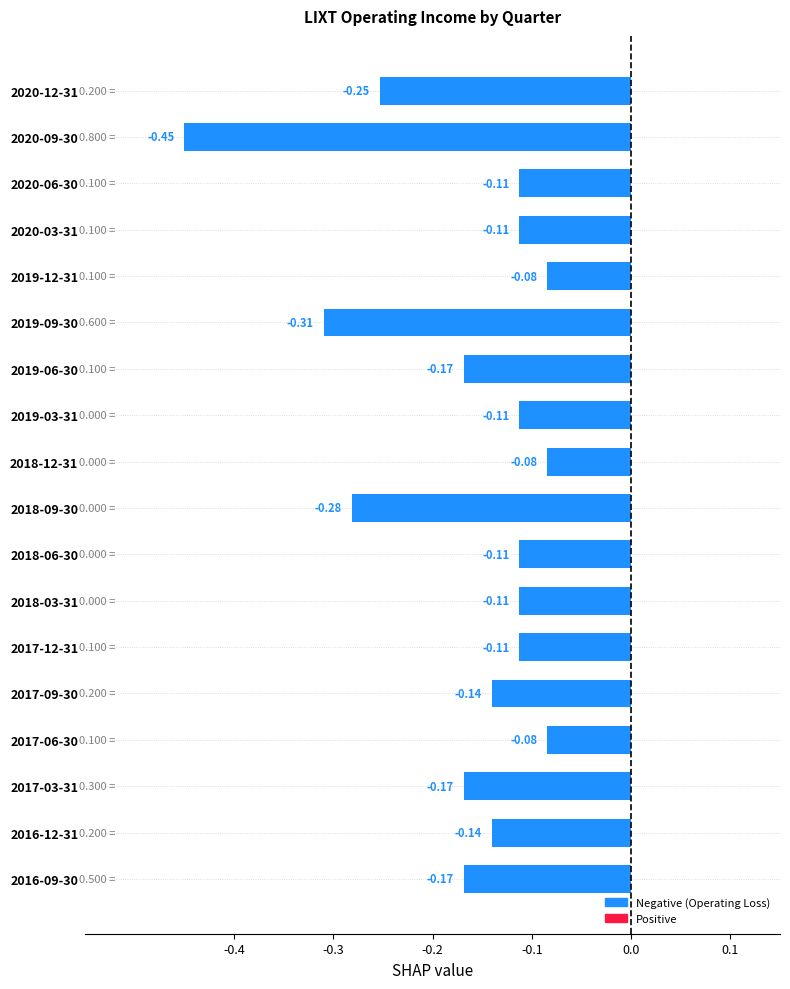

Which has a higher value, 2016-09-30 or 2017-06-30?

2017-06-30